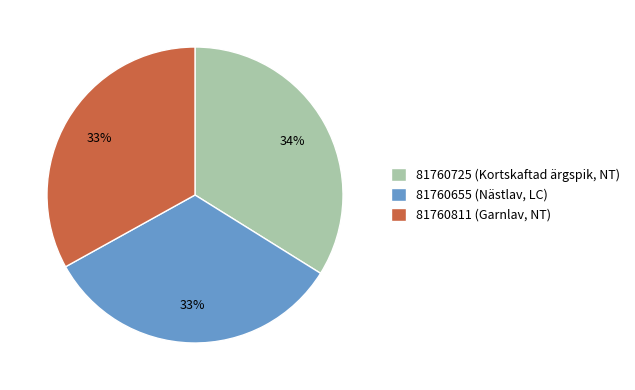

Combined, do 81760655 (Nästlav, LC) and 81760725 (Kortskaftad ärgspik, NT) account for over 50%?

Yes